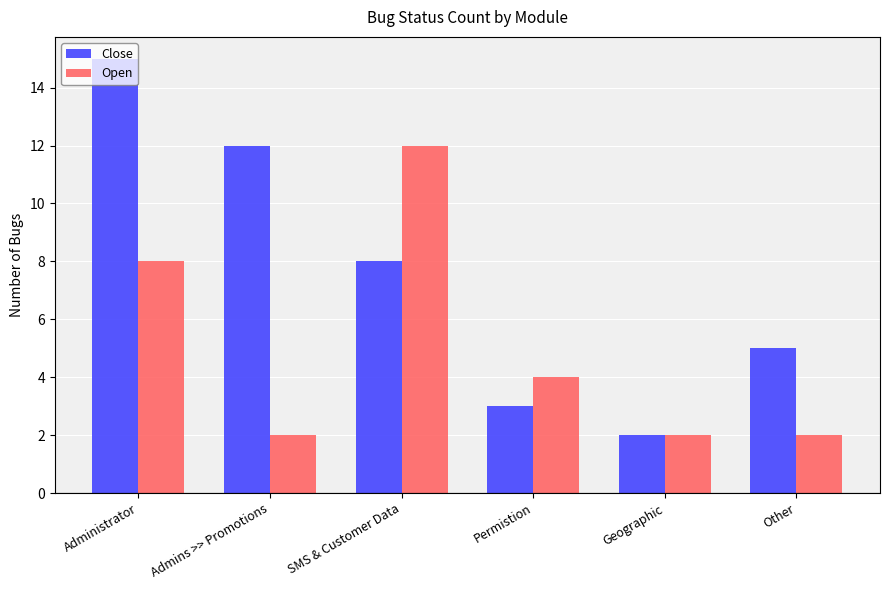

Reading left to right, what are all the values shown in this chart?

Close: 15	12	8	3	2	5
Open: 8	2	12	4	2	2